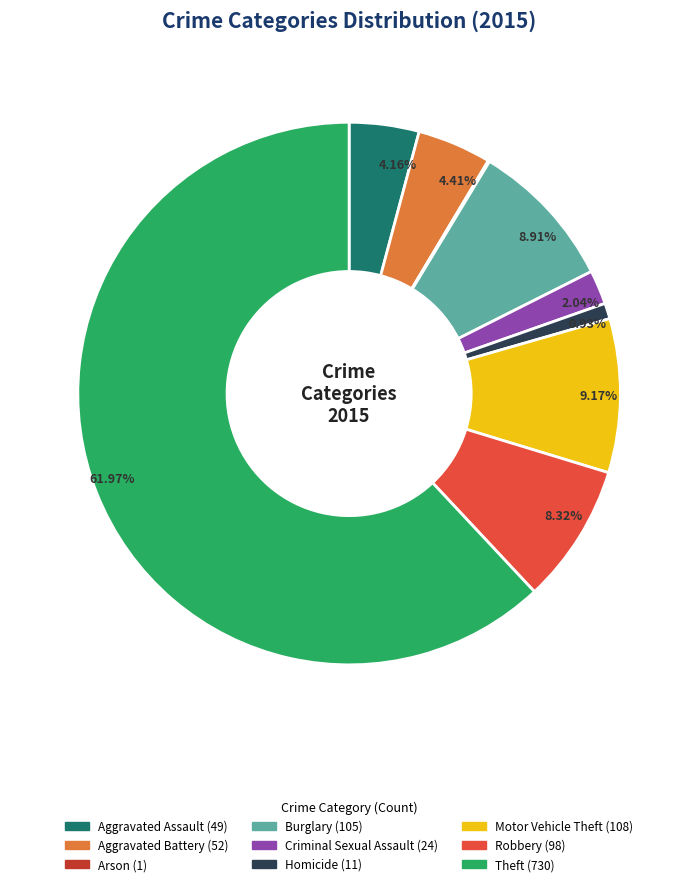

Is the sum of Burglary and Criminal Sexual Assault greater than half?

No